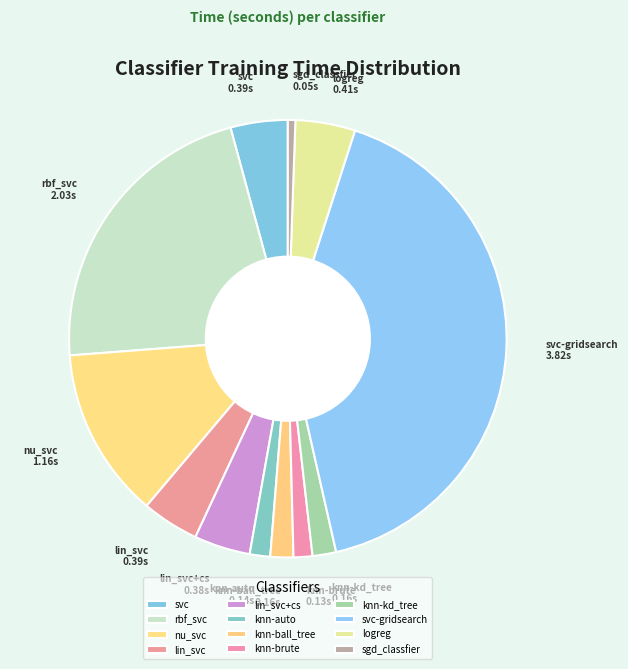

Which category has the smallest portion of the pie?

sgd_classfier